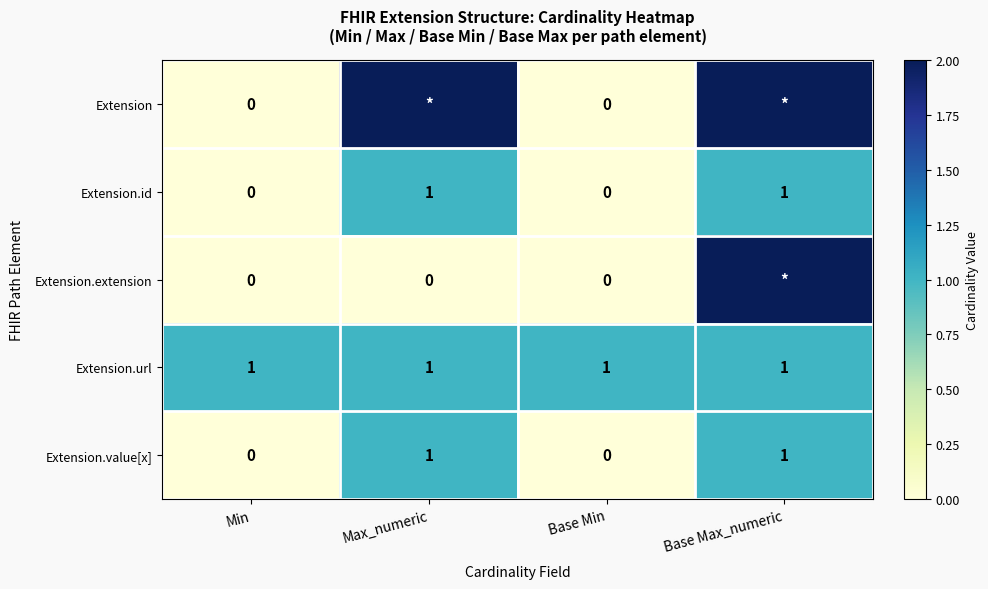

Is it true that Extension.url equals 1 at Base Min?

True